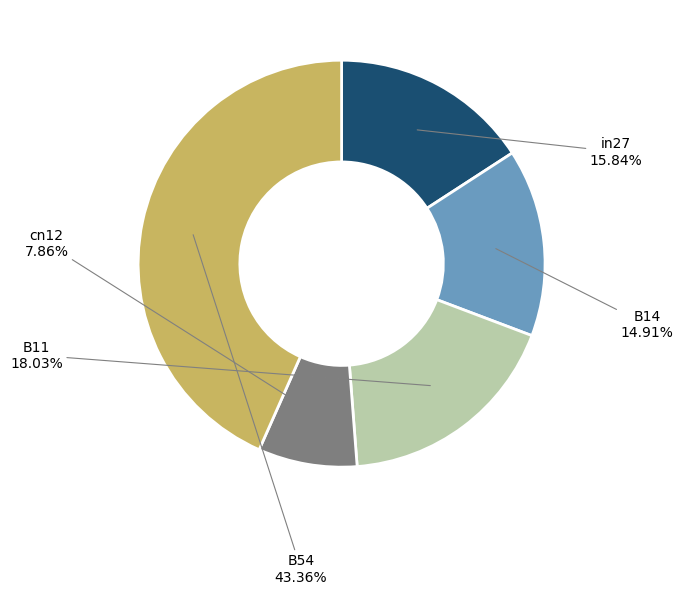

Is B54 the majority of the pie?

No